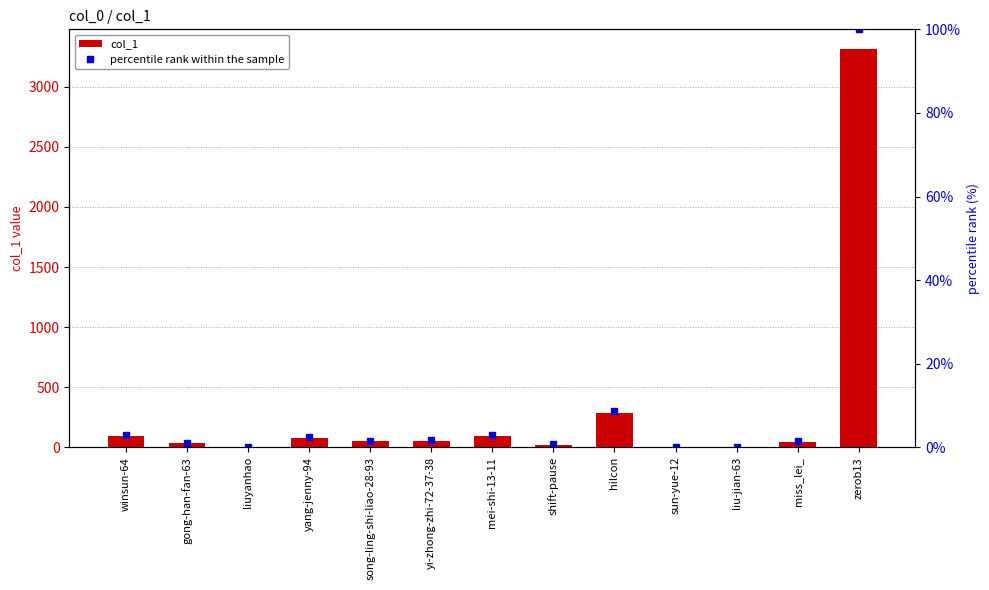

How many values in the percentile rank within the sample series exceed 1?

9